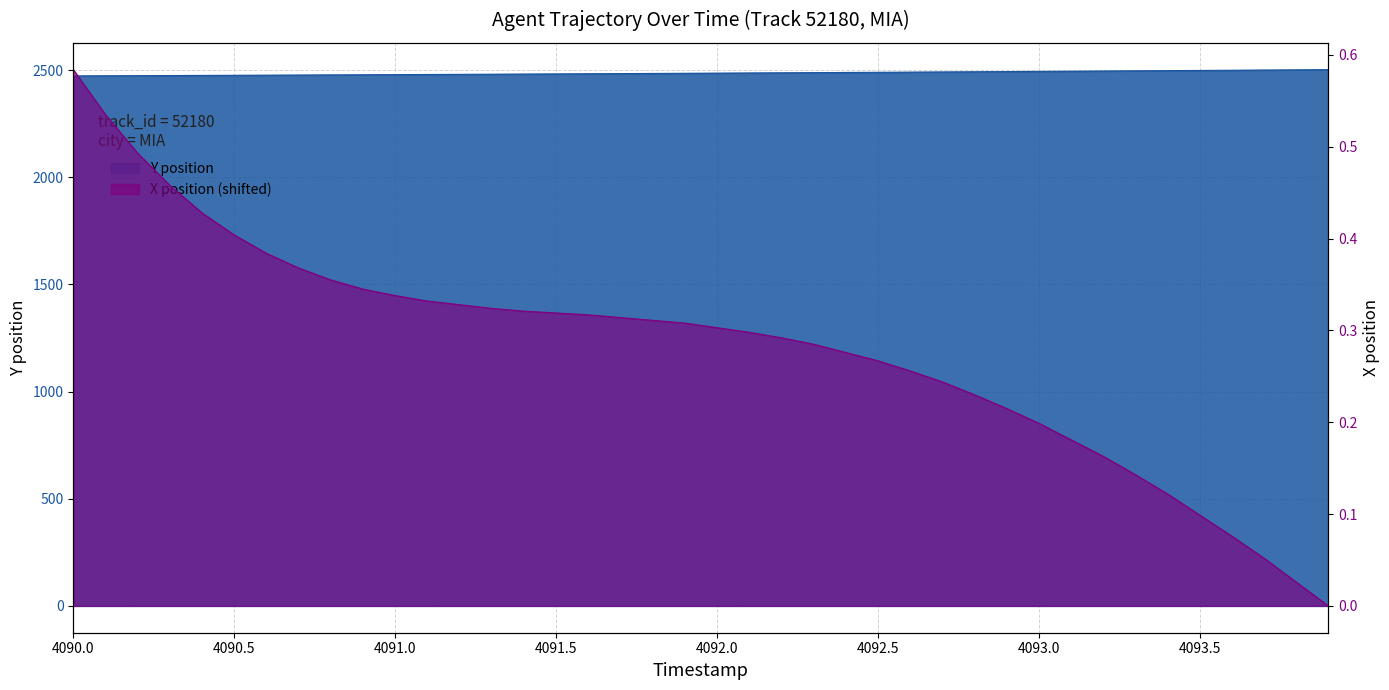

What is the difference between the second highest and second lowest values in the Y_position series?

27.7